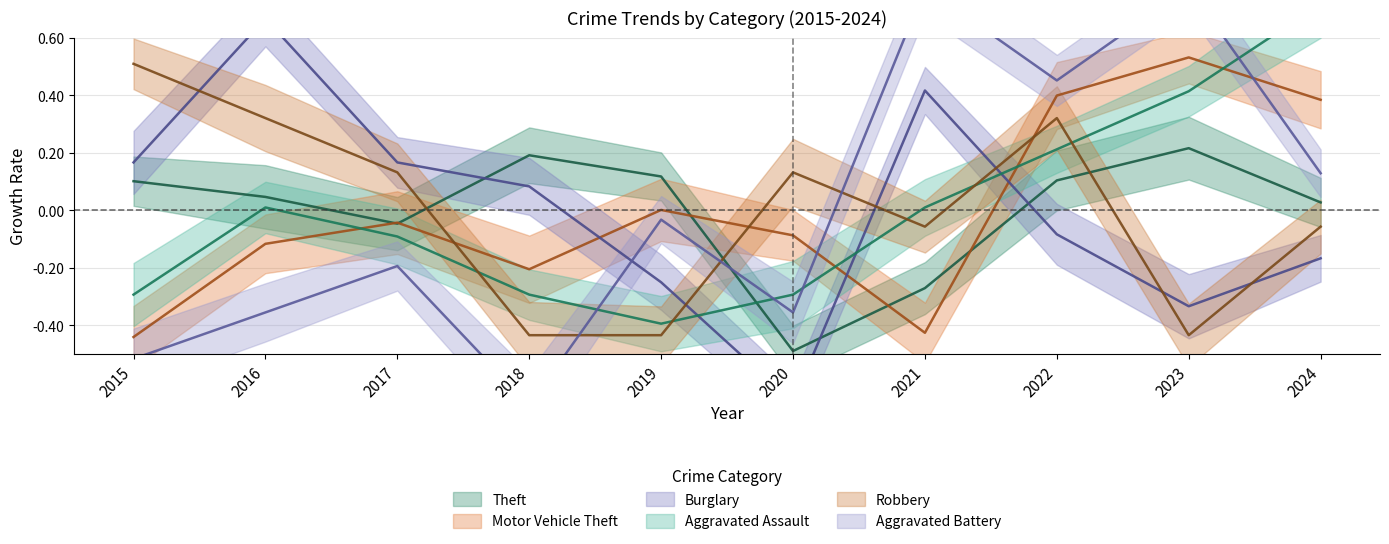

Which series has the widest spread of values?

Aggravated Battery